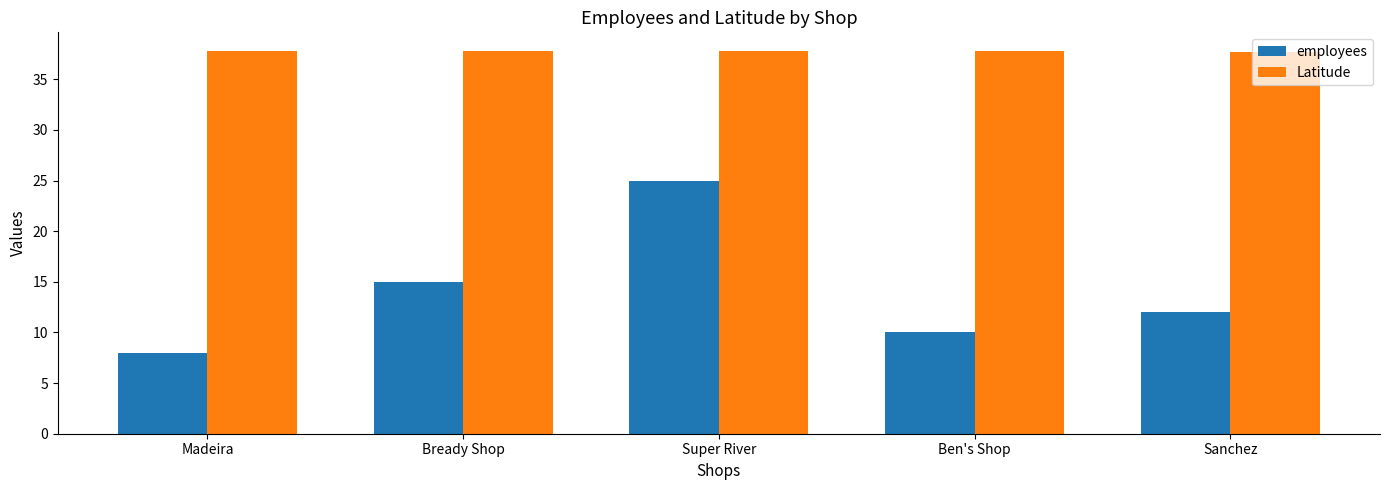

What value does the Latitude series have at Sanchez?

37.8